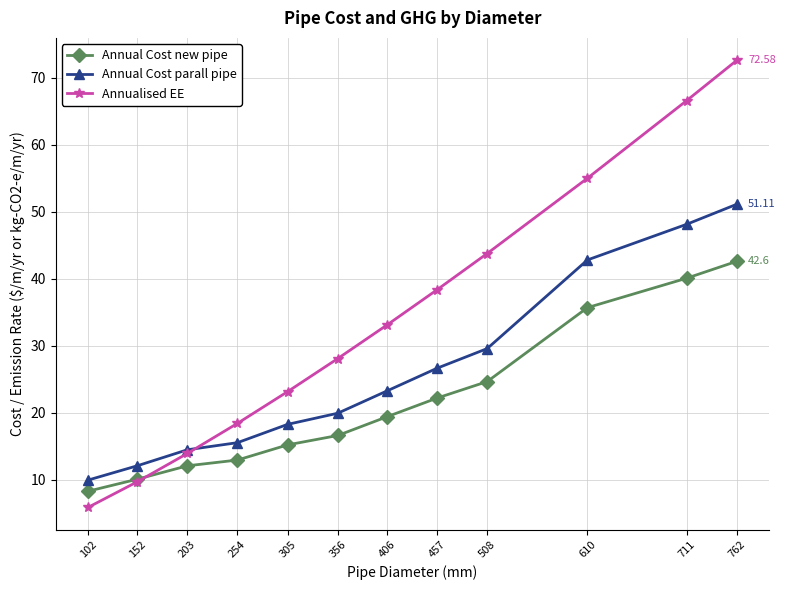

The Annual Cost parall pipe series shows 14.5 at 203. True or false?

True